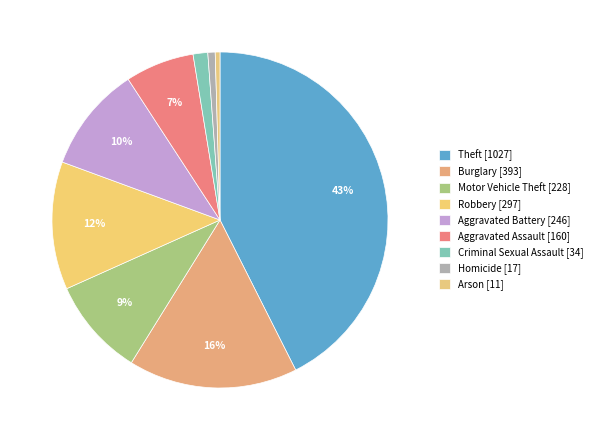

How many slices are in this pie chart?

9